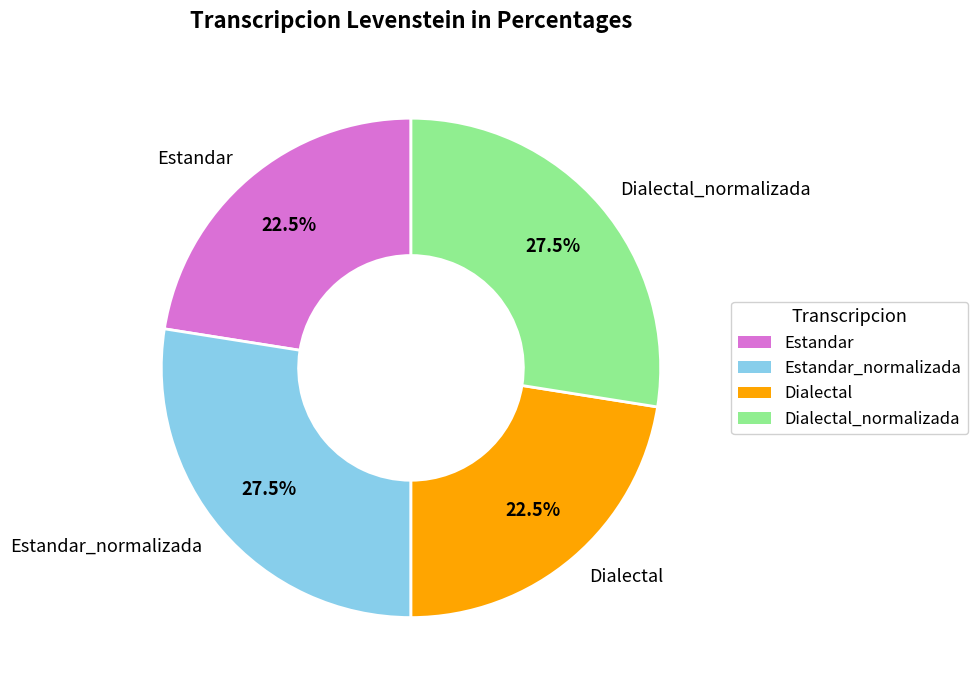

To the nearest percent, what is the average slice percentage?

25%